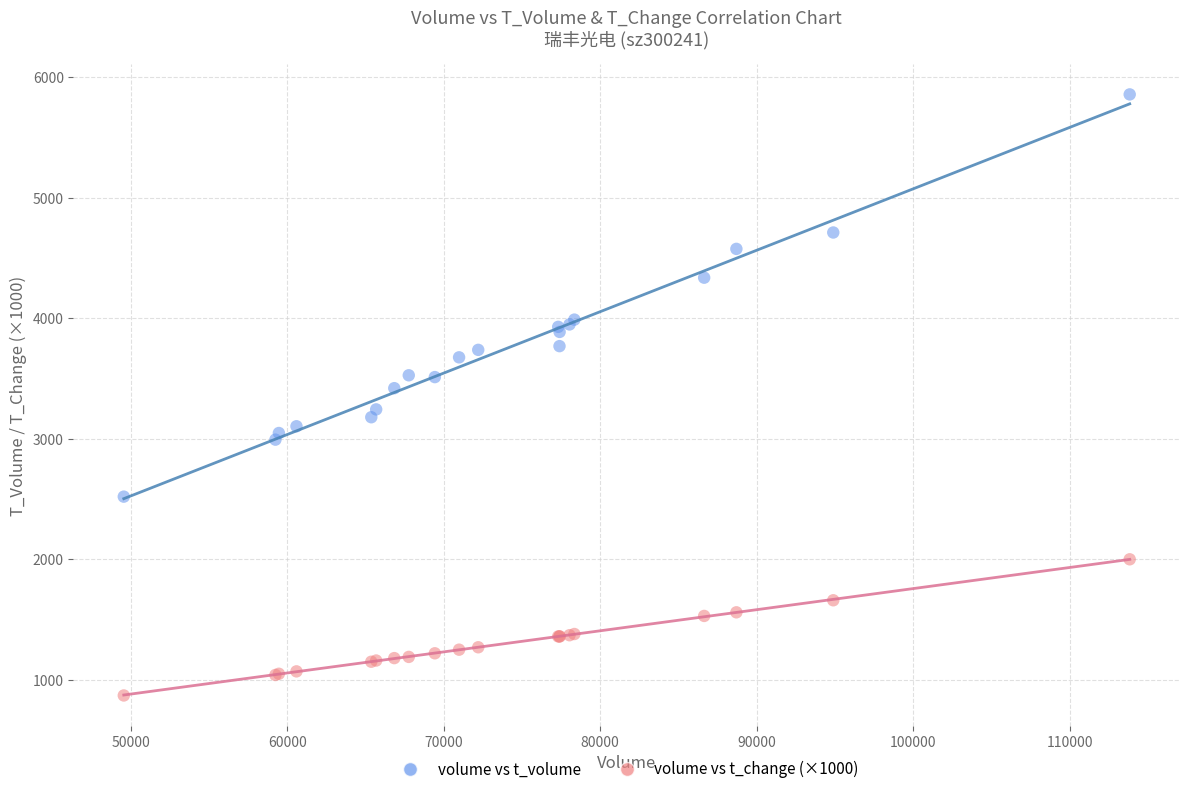

Which series contains the lowest Y value?

volume vs t_change (×1000)